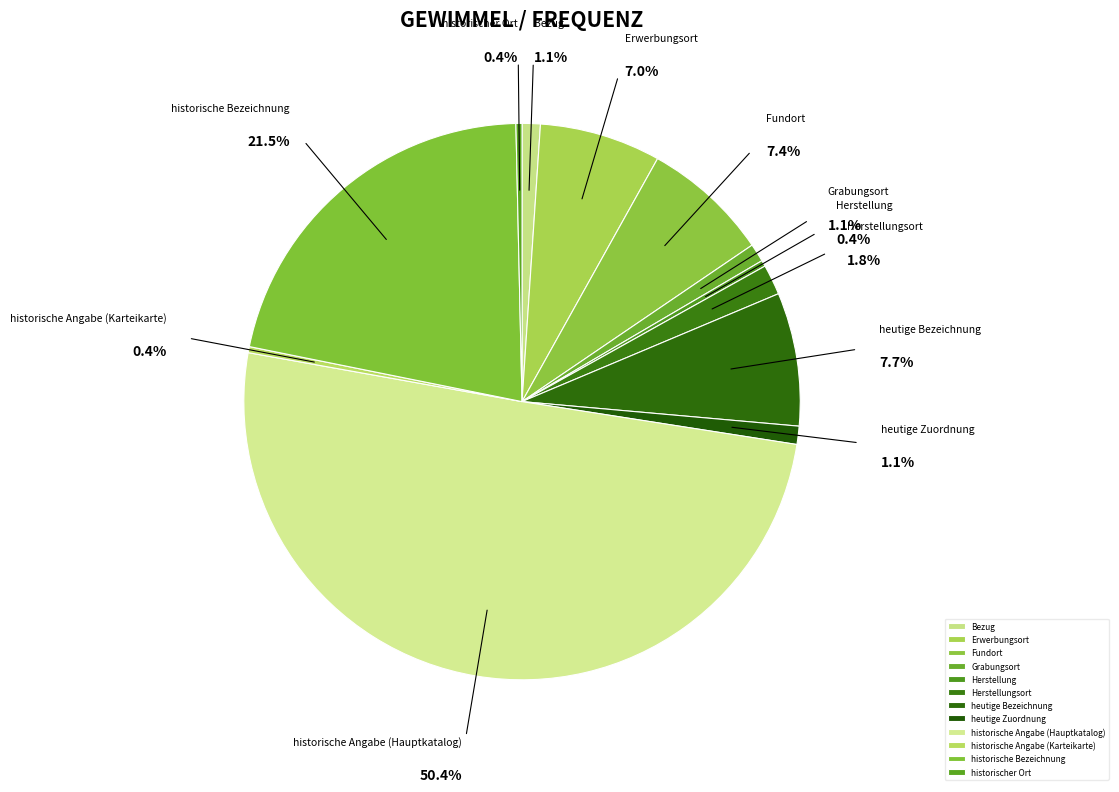

The Herstellungsort slice represents 2% of the pie. True or false?

True